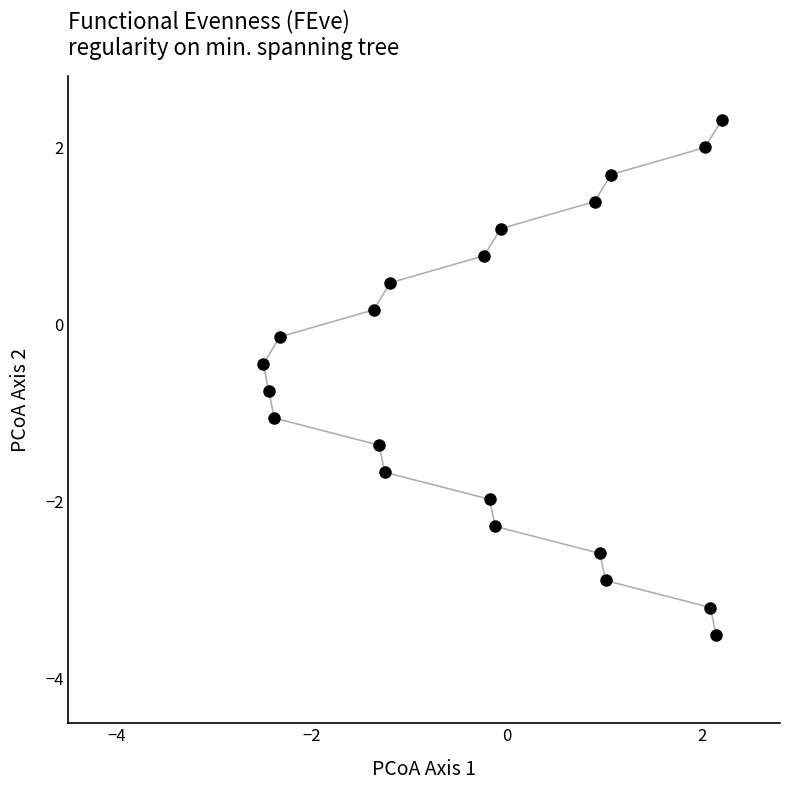

What is the range of X values (max minus min)?

4.7